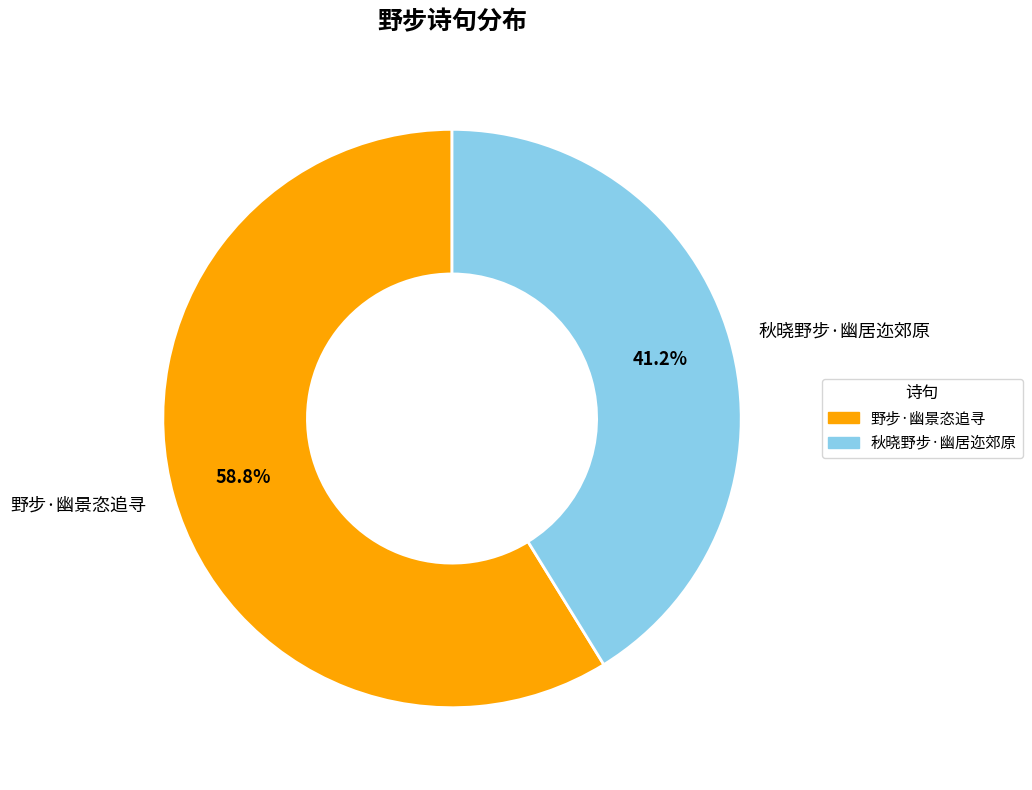

True or false: 野步·幽景恣追寻 accounts for 59% of the total.

True